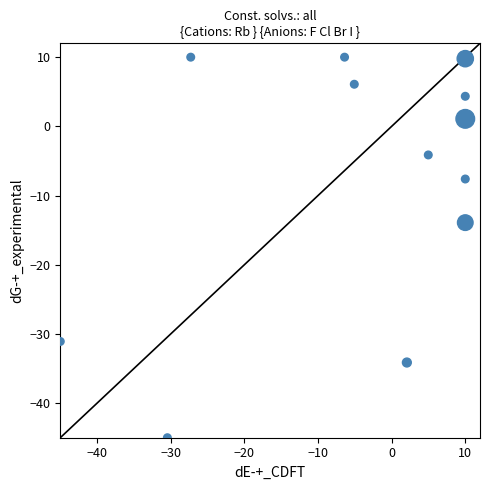

What Y value in the scatter plot is closest to -17?

-13.9